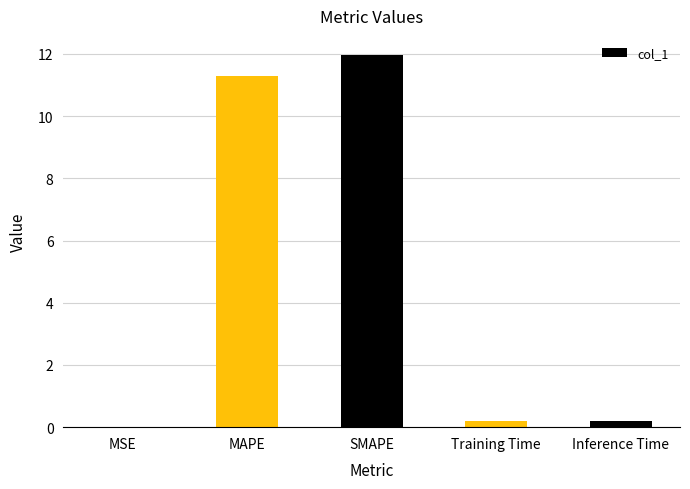

What is the maximum value shown in the chart?

12.0